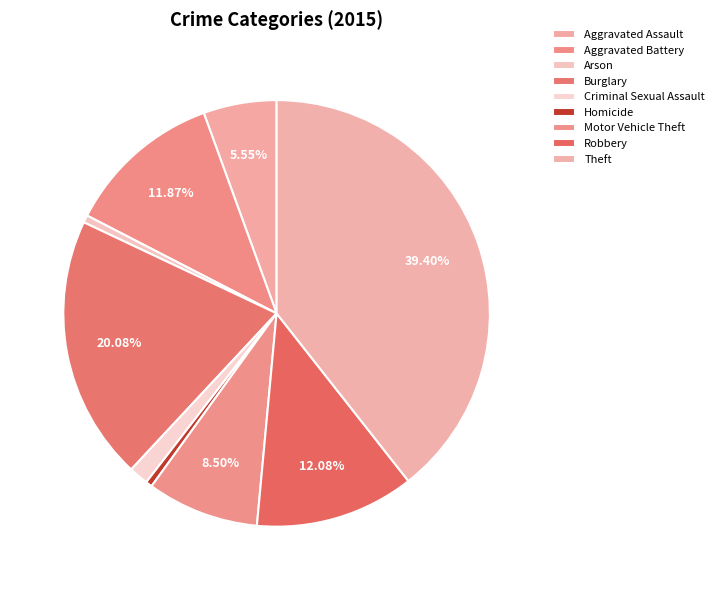

The Theft slice represents 39% of the pie. True or false?

True